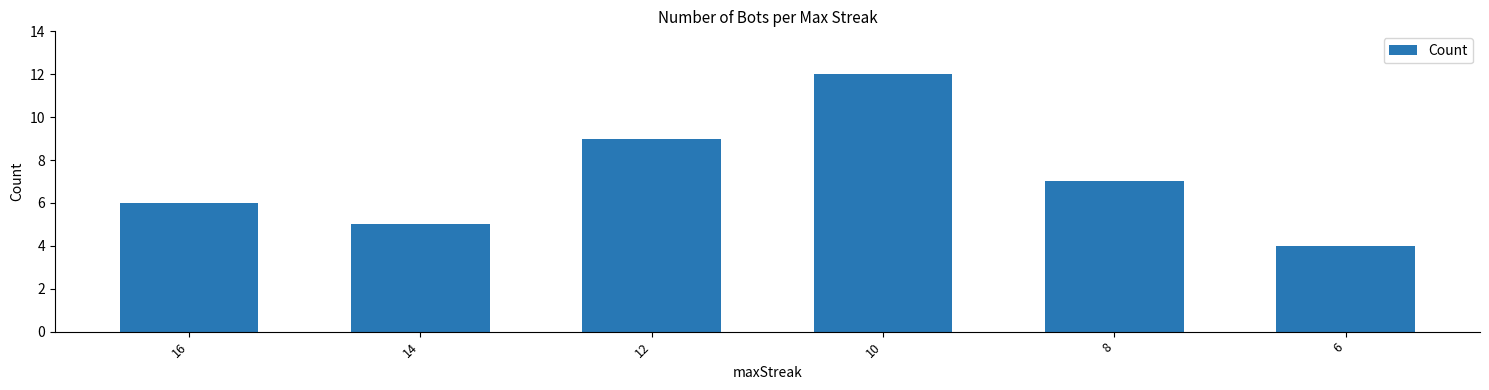

Count the values in the range 5 to 9.

4